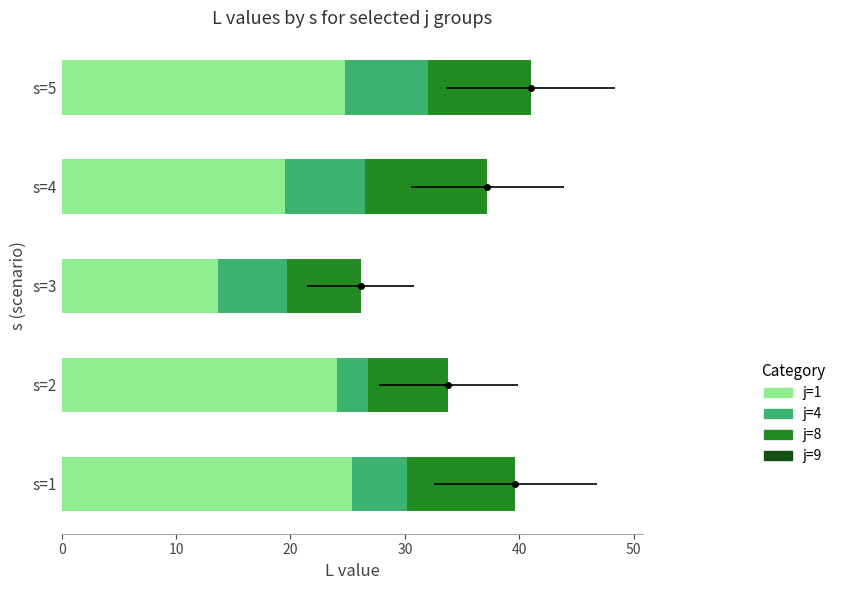

Is the value of j=4 at 30 greater than the value of j=9 at 30?

Yes